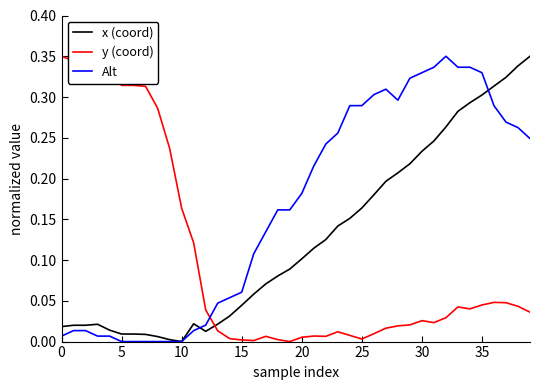

List the series in order of their overall mean, lowest first.

y (coord), x (coord), Alt